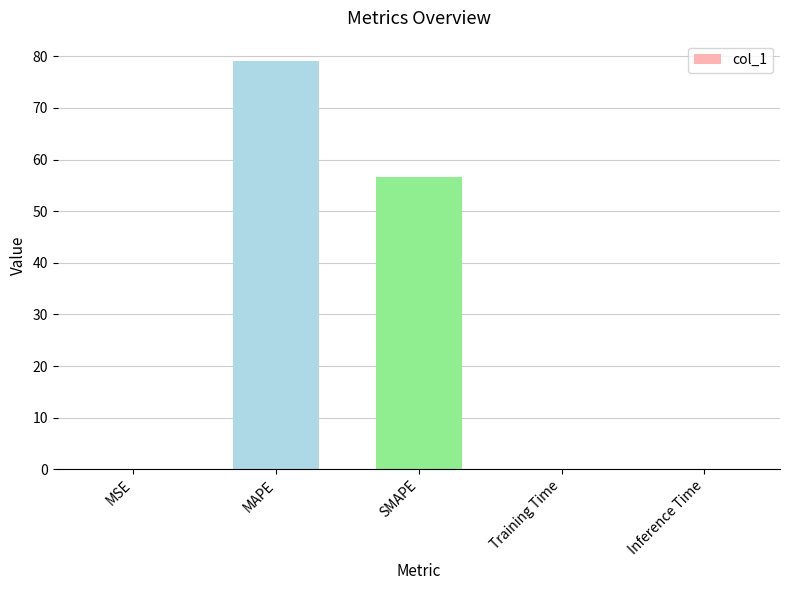

Which has a higher value, Inference Time or SMAPE?

SMAPE